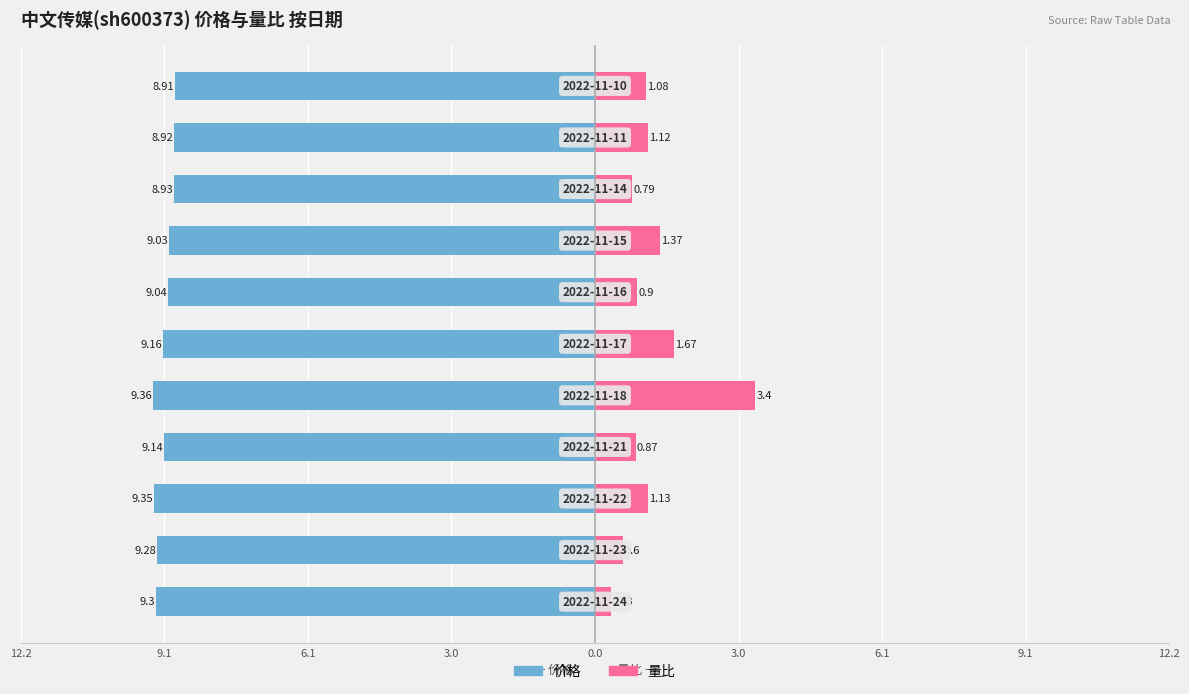

Are the bars grouped side by side (vs. stacked)?

Yes